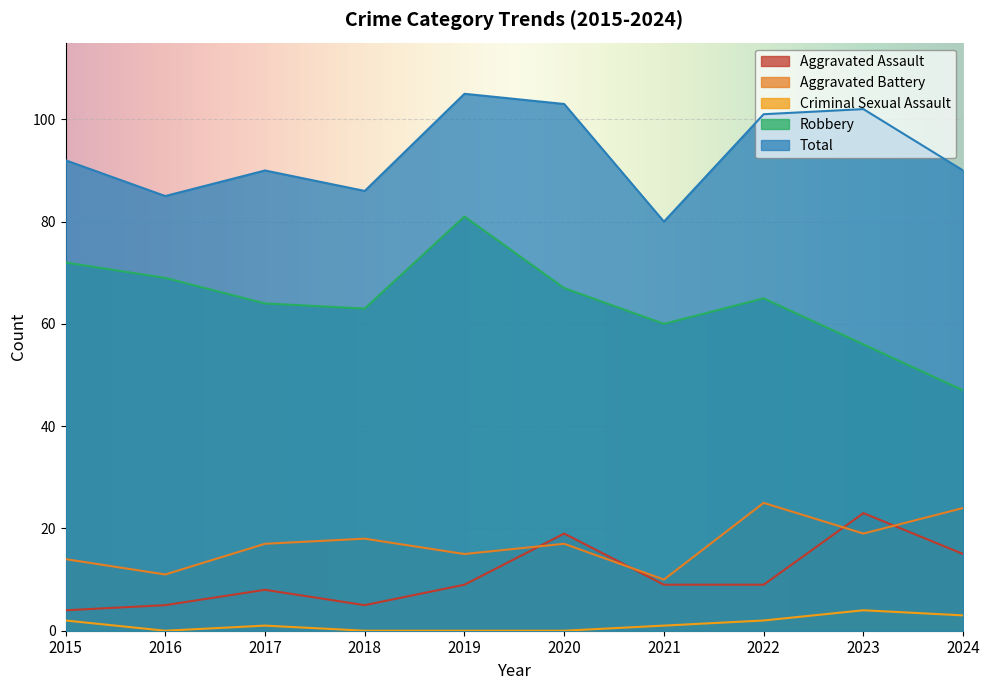

Reading left to right, extract all data points from this chart.

Aggravated Assault: 4	5	8	5	9	19	9	9	23	15
Aggravated Battery: 14	11	17	18	15	17	10	25	19	24
Criminal Sexual Assault: 2	0	1	0	0	0	1	2	4	3
Robbery: 72	69	64	63	81	67	60	65	56	47
Total: 92	85	90	86	105	103	80	101	102	90